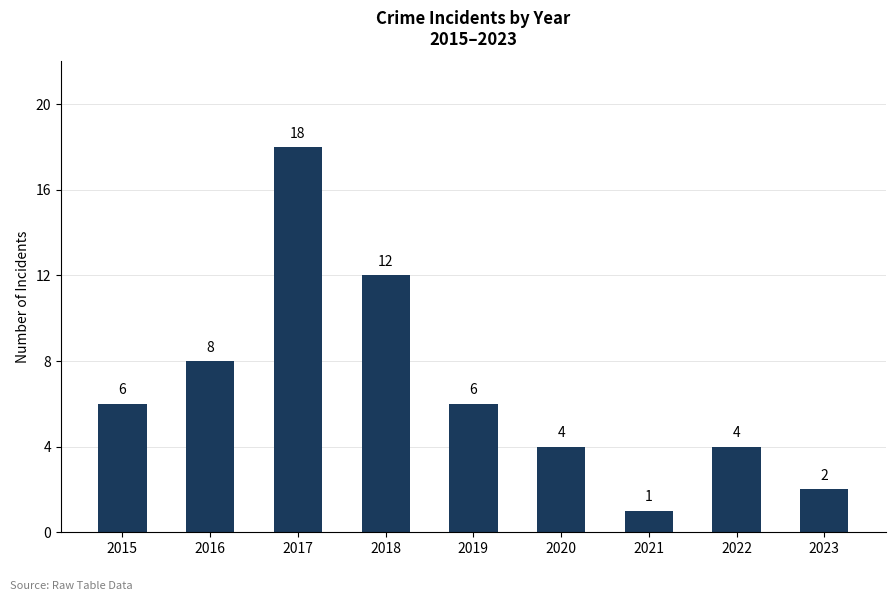

The value at 2019 is 6. True or false?

True